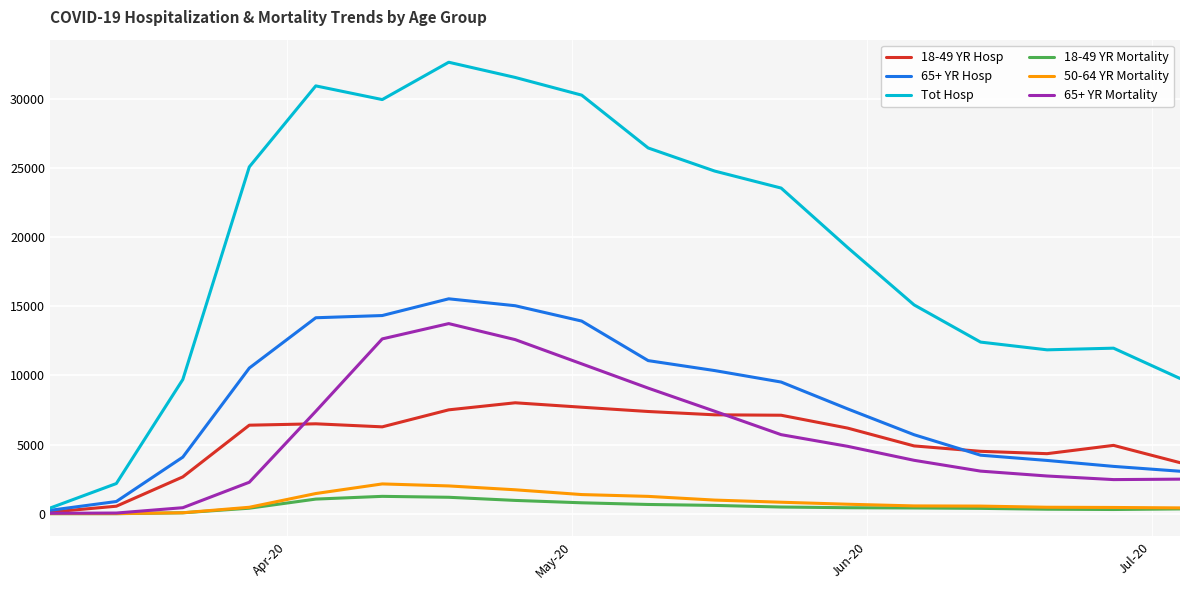

Which series has the widest spread of values?

Tot Hosp